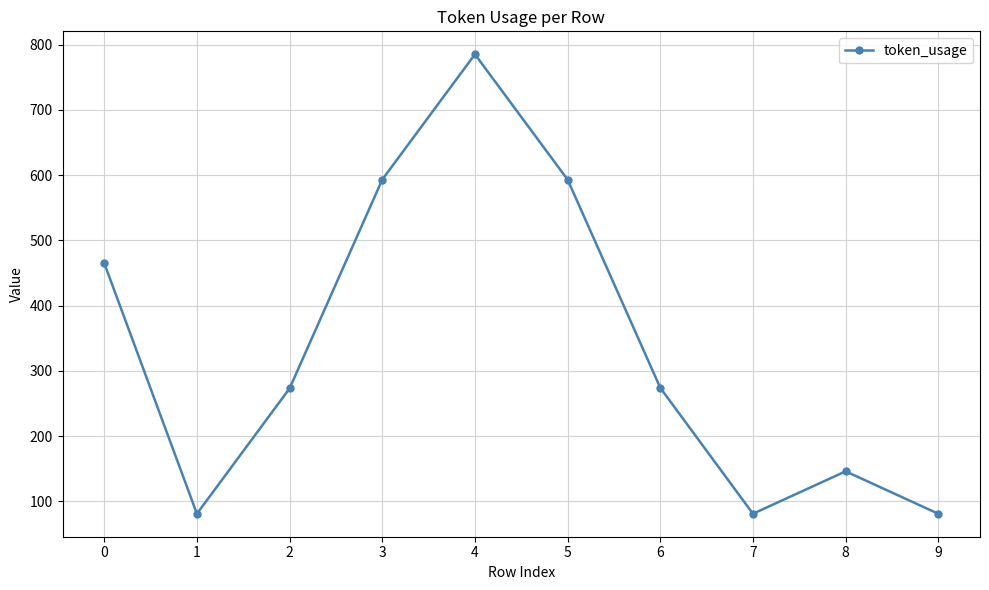

At which category does the data reach its first local peak?

4